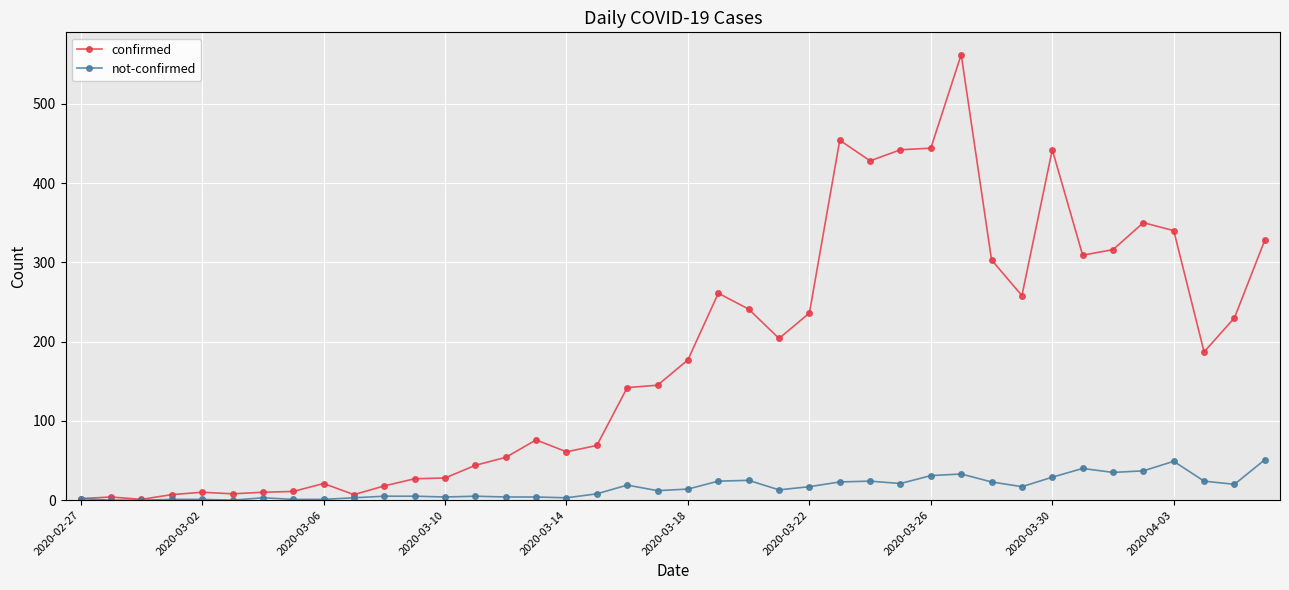

Which series has the widest spread of values?

confirmed